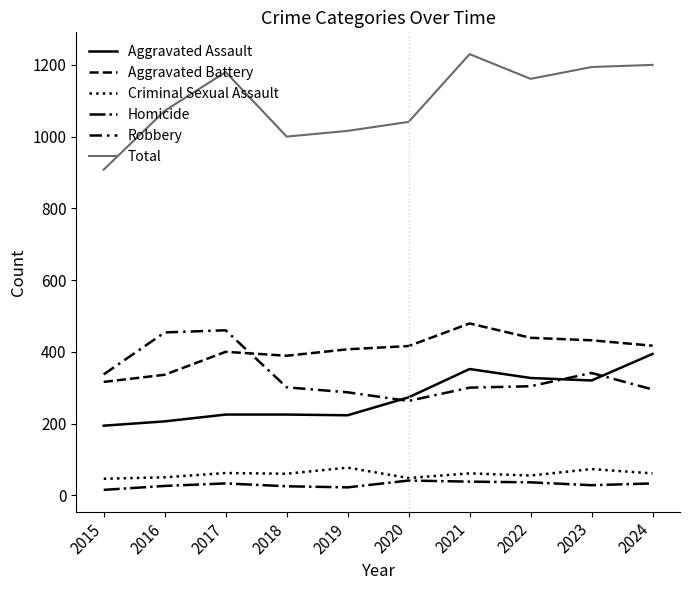

The Aggravated Assault series shows 394 at 2024. True or false?

True